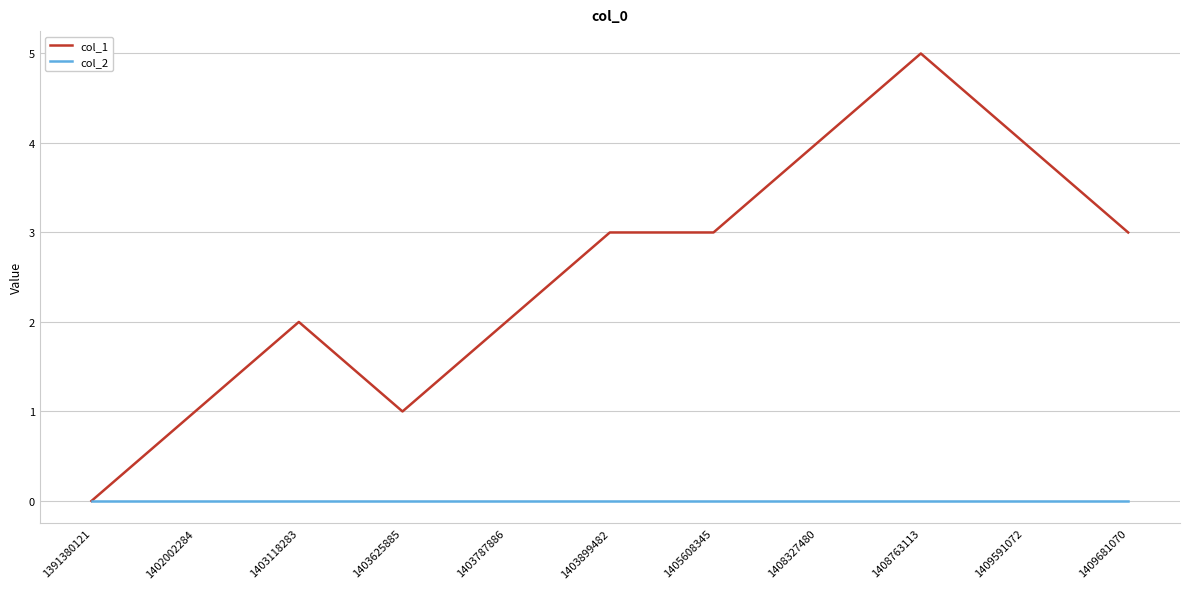

At which category is the sum across all series the highest?

1408763113